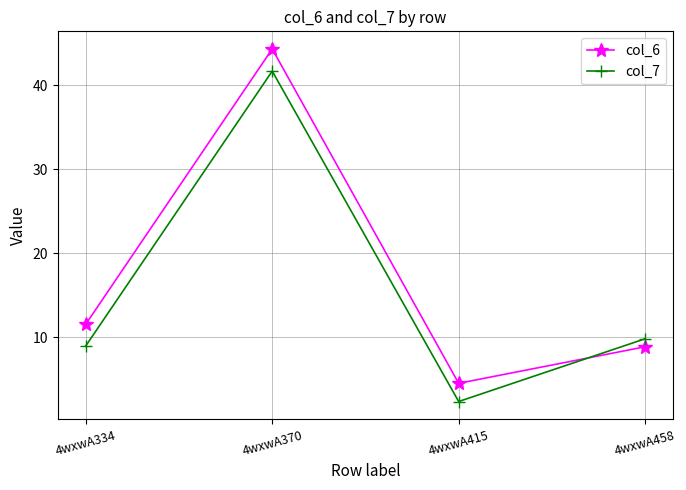

The value of col_6 at 4wxwA458 is 2.9. True or false?

False